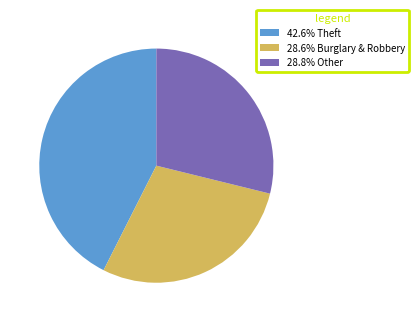

Combined, do 28.6% Burglary & Robbery and 28.8% Other account for over 50%?

Yes